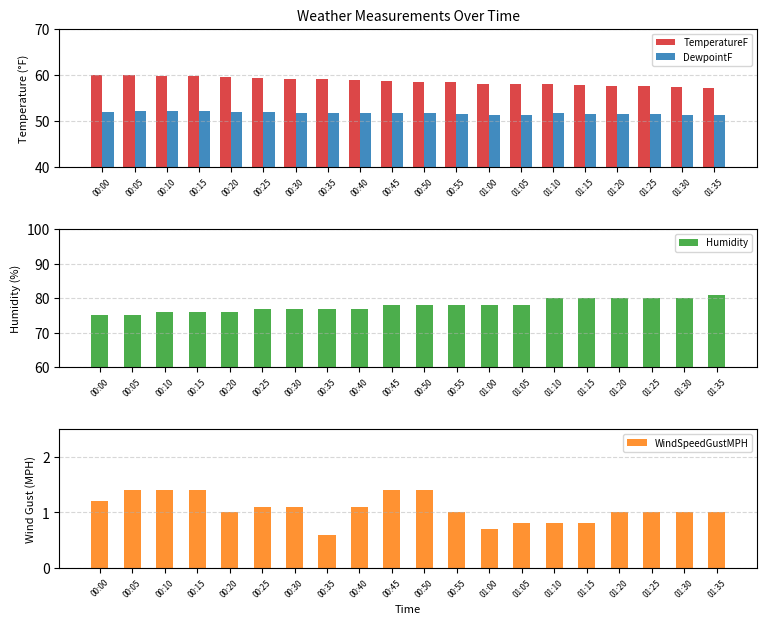

Reading left to right, list all the values displayed in this chart.

TemperatureF: 00:00=60.0	00:05=59.9	00:10=59.7	00:15=59.7	00:20=59.5	00:25=59.3	00:30=59.1	00:35=59.0	00:40=58.8	00:45=58.6	00:50=58.4	00:55=58.4	01:00=58.1	01:05=57.9	01:10=57.9	01:15=57.7	01:20=57.5	01:25=57.5	01:30=57.3	01:35=57.2
DewpointF: 00:00=52.0	00:05=52.1	00:10=52.1	00:15=52.1	00:20=51.9	00:25=51.9	00:30=51.7	00:35=51.7	00:40=51.7	00:45=51.6	00:50=51.6	00:55=51.5	01:00=51.3	01:05=51.2	01:10=51.7	01:15=51.4	01:20=51.4	01:25=51.5	01:30=51.3	01:35=51.3
Humidity: 00:00=75.0	00:05=75.0	00:10=76.0	00:15=76.0	00:20=76.0	00:25=77.0	00:30=77.0	00:35=77.0	00:40=77.0	00:45=78.0	00:50=78.0	00:55=78.0	01:00=78.0	01:05=78.0	01:10=80.0	01:15=80.0	01:20=80.0	01:25=80.0	01:30=80.0	01:35=81.0
WindSpeedGustMPH: 00:00=1.2	00:05=1.4	00:10=1.4	00:15=1.4	00:20=1.0	00:25=1.1	00:30=1.1	00:35=0.6	00:40=1.1	00:45=1.4	00:50=1.4	00:55=1.0	01:00=0.7	01:05=0.8	01:10=0.8	01:15=0.8	01:20=1.0	01:25=1.0	01:30=1.0	01:35=1.0